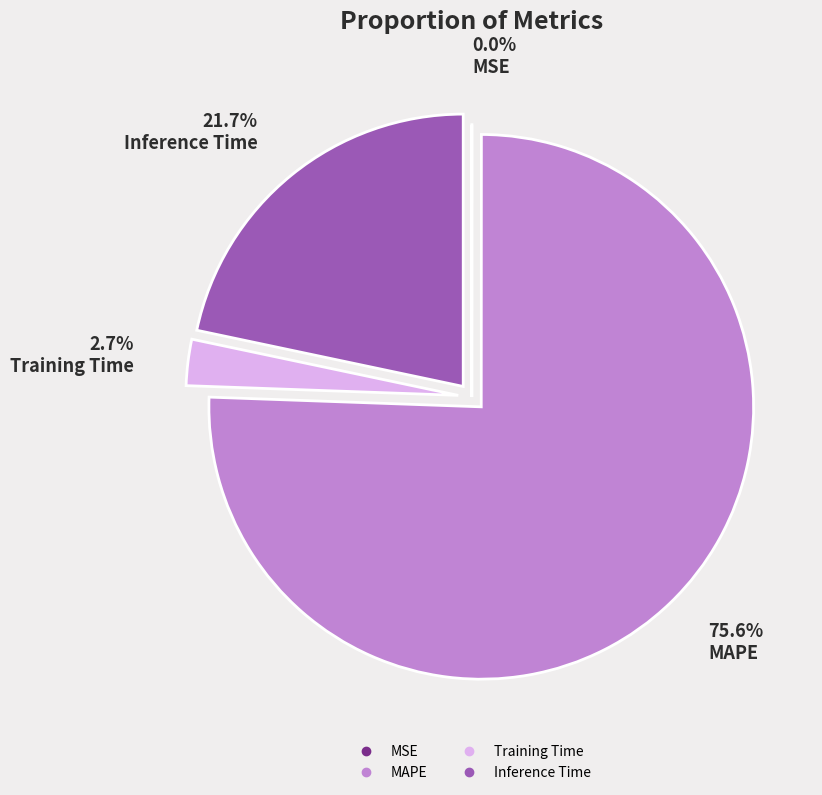

Does MAPE represent more than half of the total?

Yes